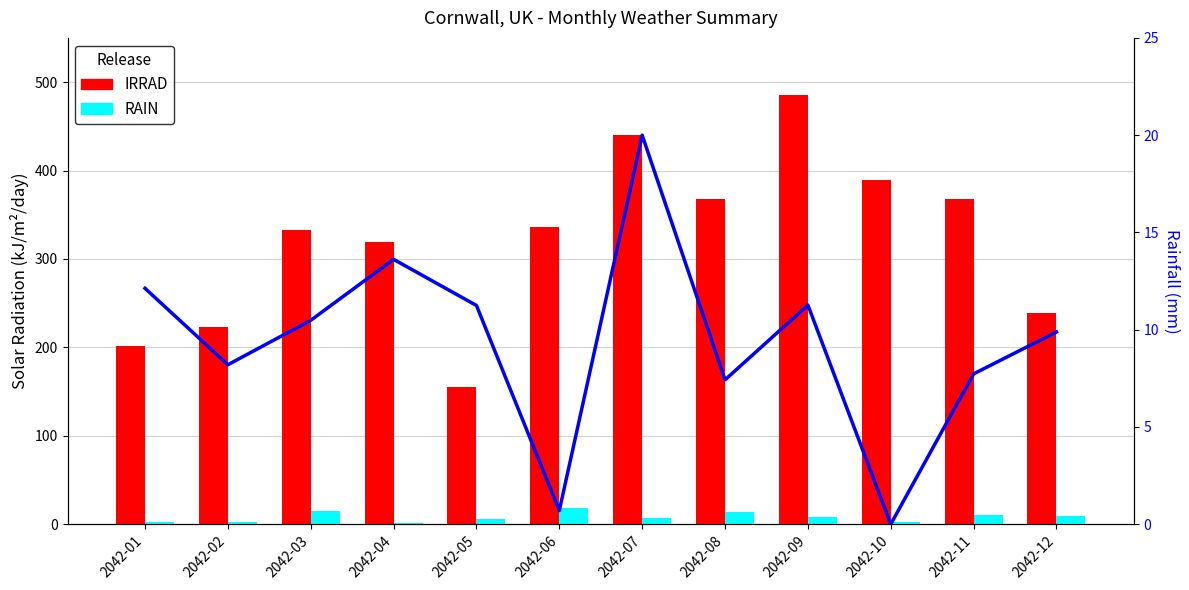

List the series in order of their peak value, highest first.

IRRAD, TMIN (scaled), RAIN